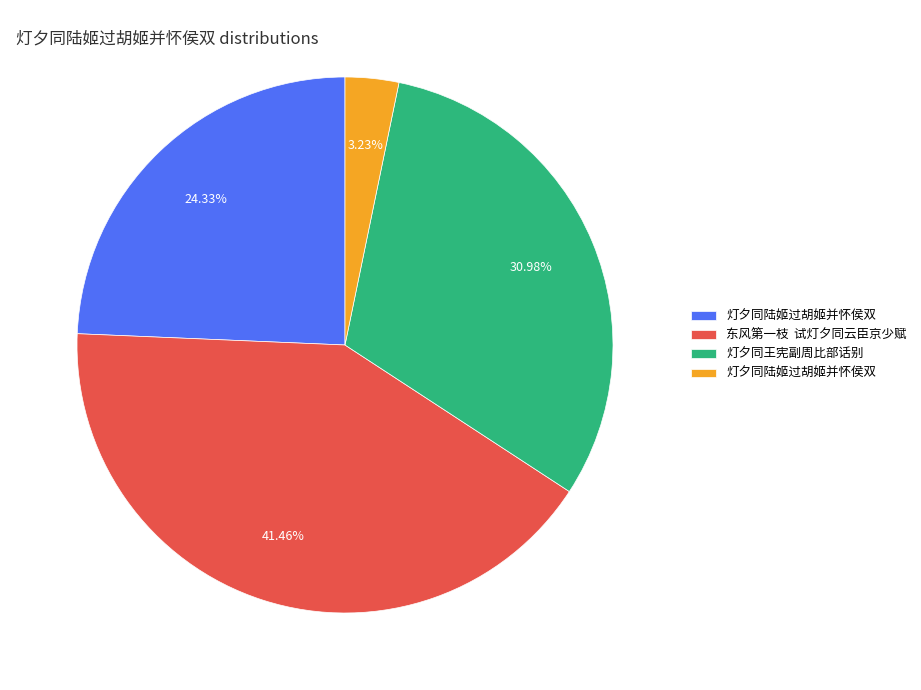

Does any single category account for the majority?

No